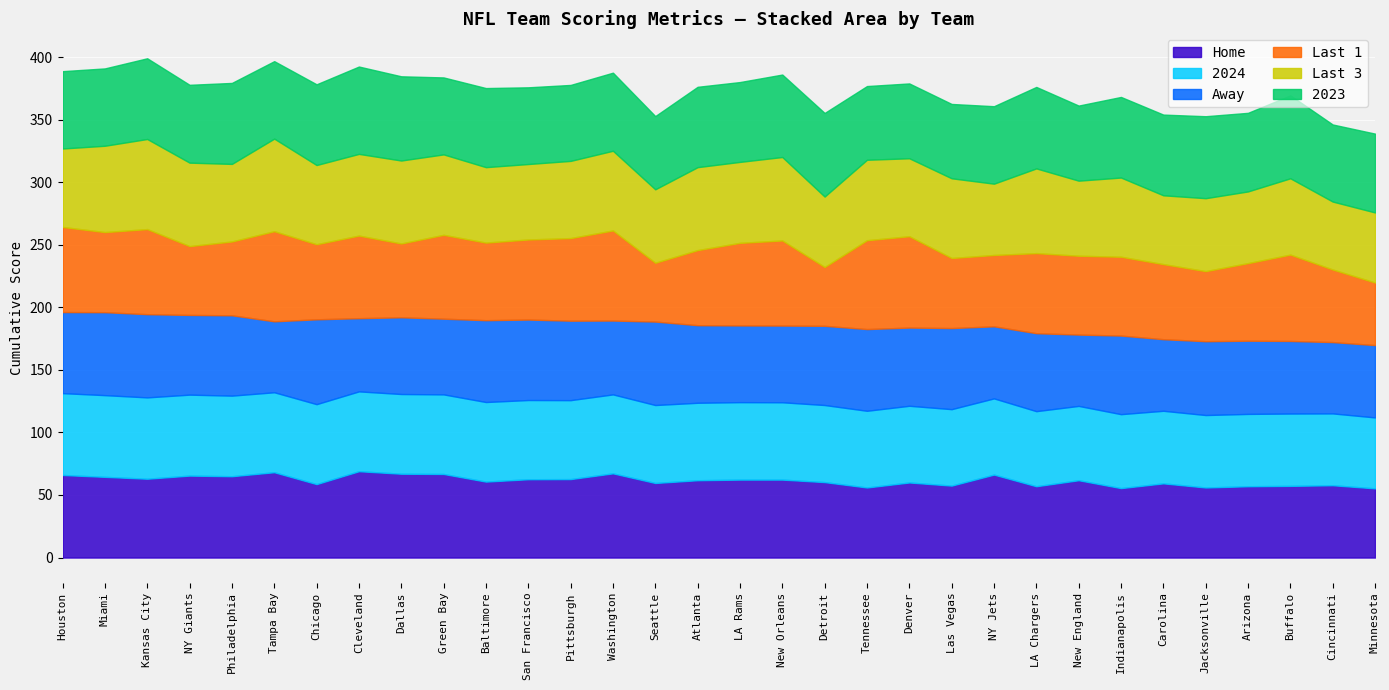

Which category has the highest value in the 2024 series?

Houston